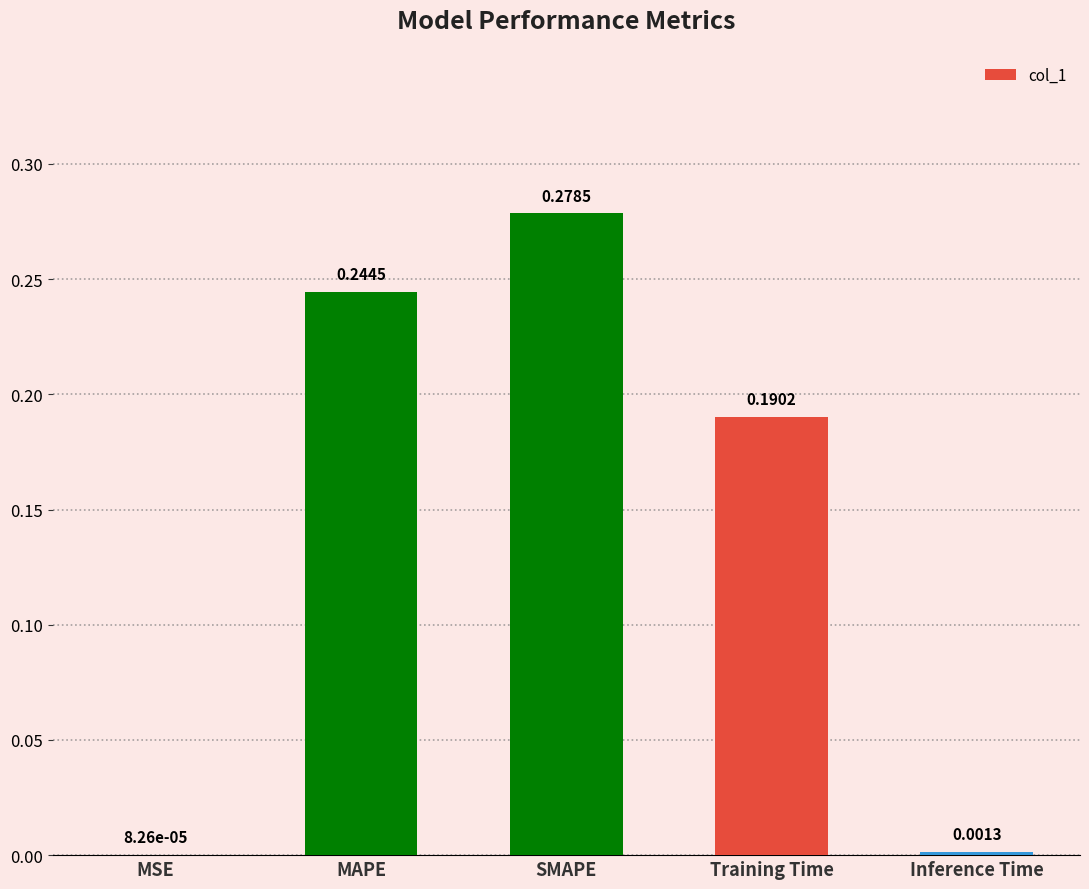

At which label is the value closest to 0?

MSE